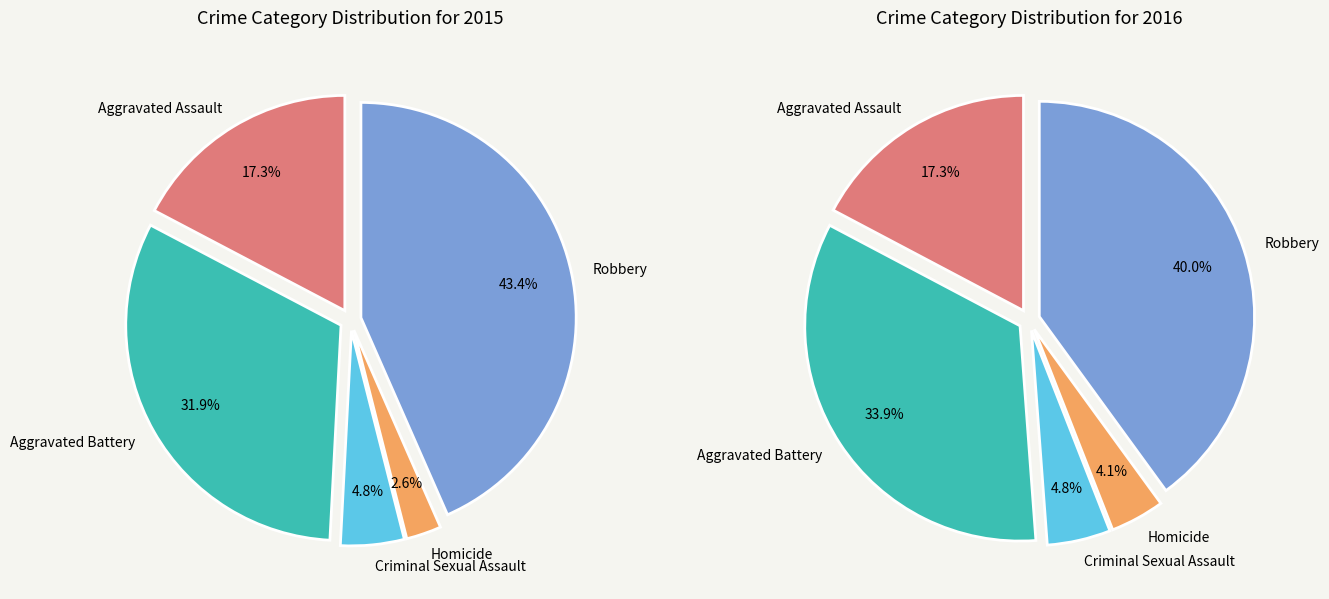

To the nearest percent, what portion does Robbery represent?

43%